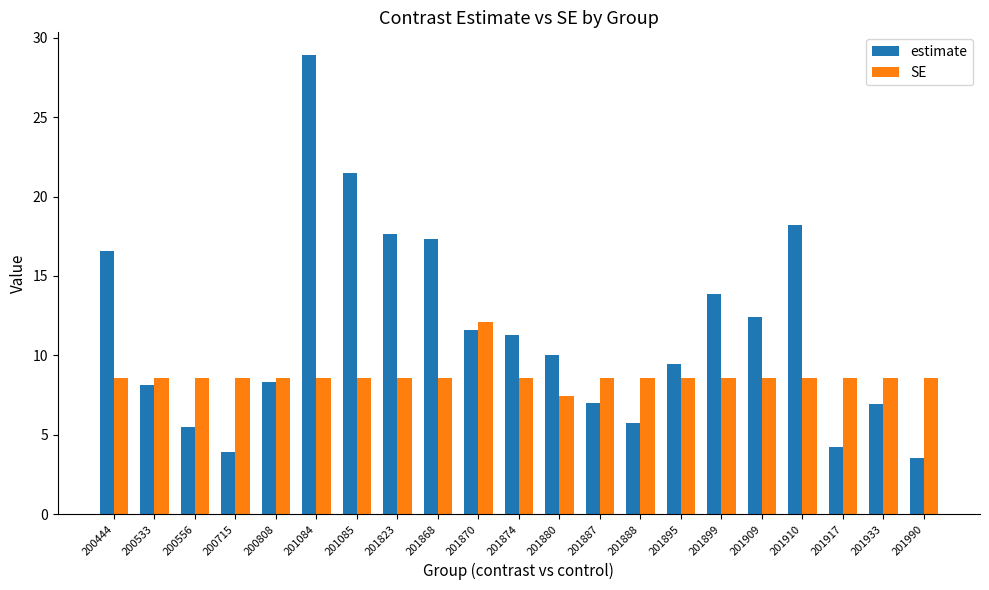

List the series in order of their overall mean, lowest first.

SE, estimate